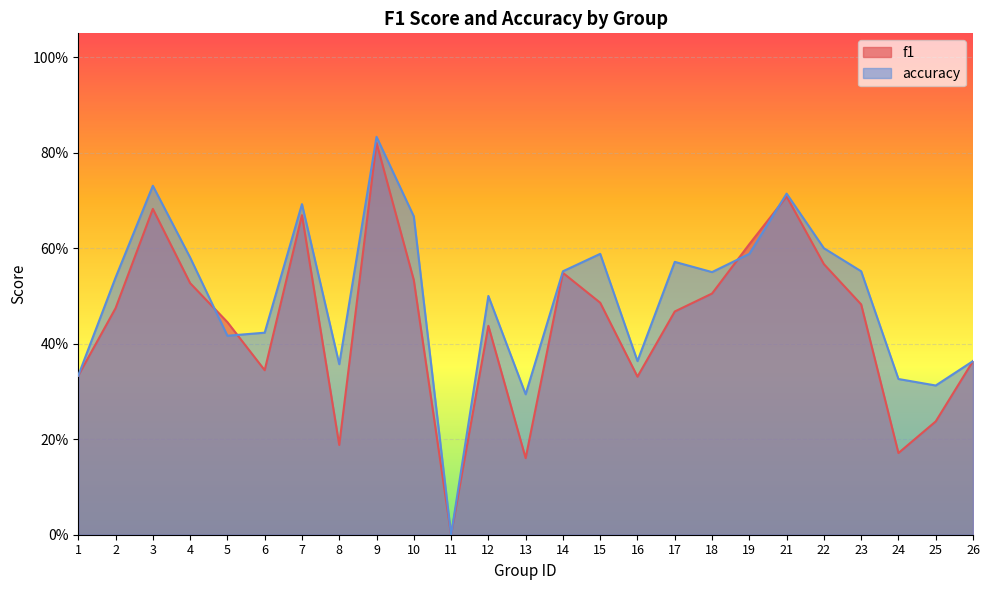

How many lines are shown in the chart?

2